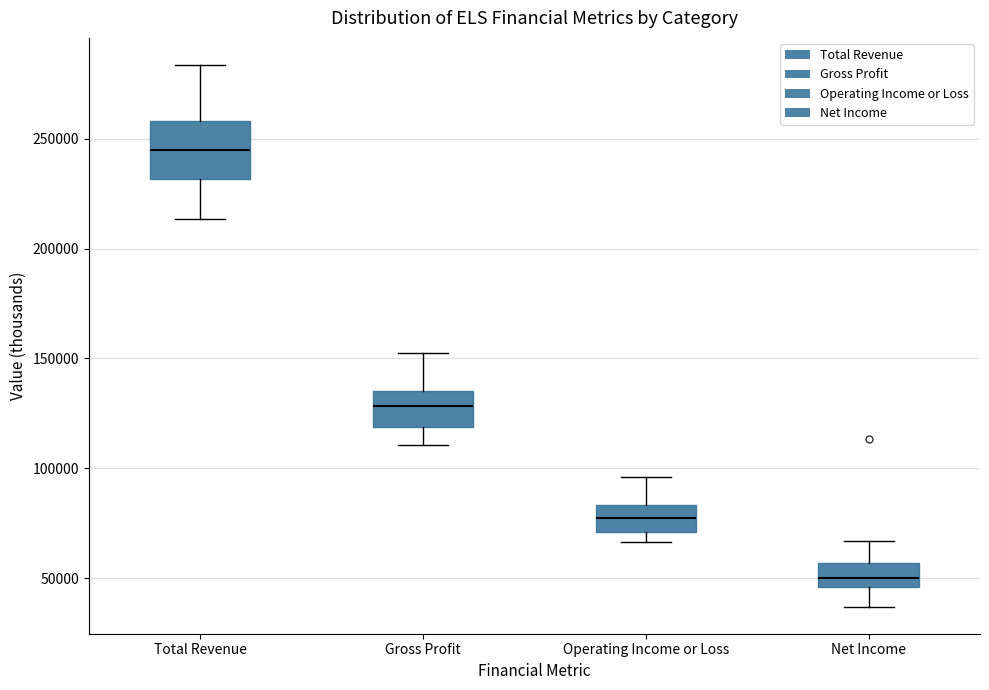

Where is the upper edge of the box for Gross Profit on the y-axis? The values are not printed on the chart, so give them approximately, as read against the axis.

135000